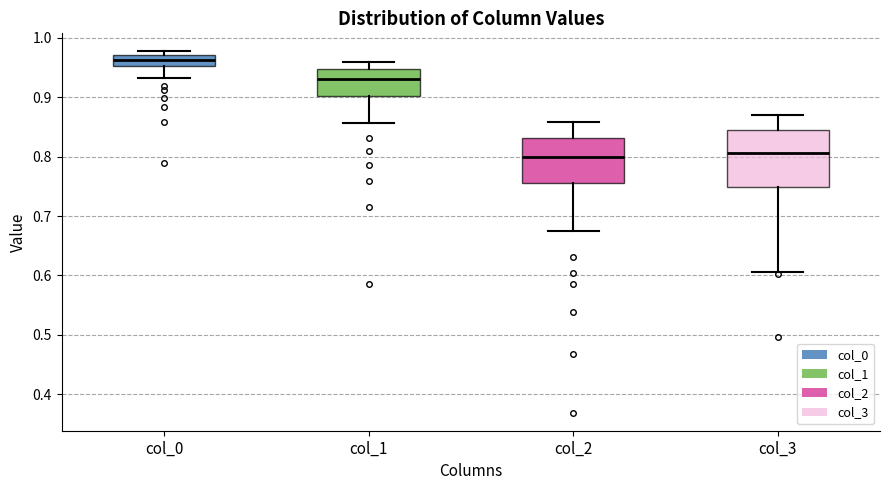

Reading left to right, read every box against the y-axis: the position of its median line, the range the box covers, and the ends of its whiskers. The values are not printed on the chart, so give them approximately, as read against the axis.

col_0: median 0.96, box 0.95 to 0.97, whiskers 0.93 to 0.98
col_1: median 0.93, box 0.90 to 0.95, whiskers 0.86 to 0.96
col_2: median 0.80, box 0.76 to 0.83, whiskers 0.67 to 0.86
col_3: median 0.81, box 0.75 to 0.85, whiskers 0.61 to 0.87